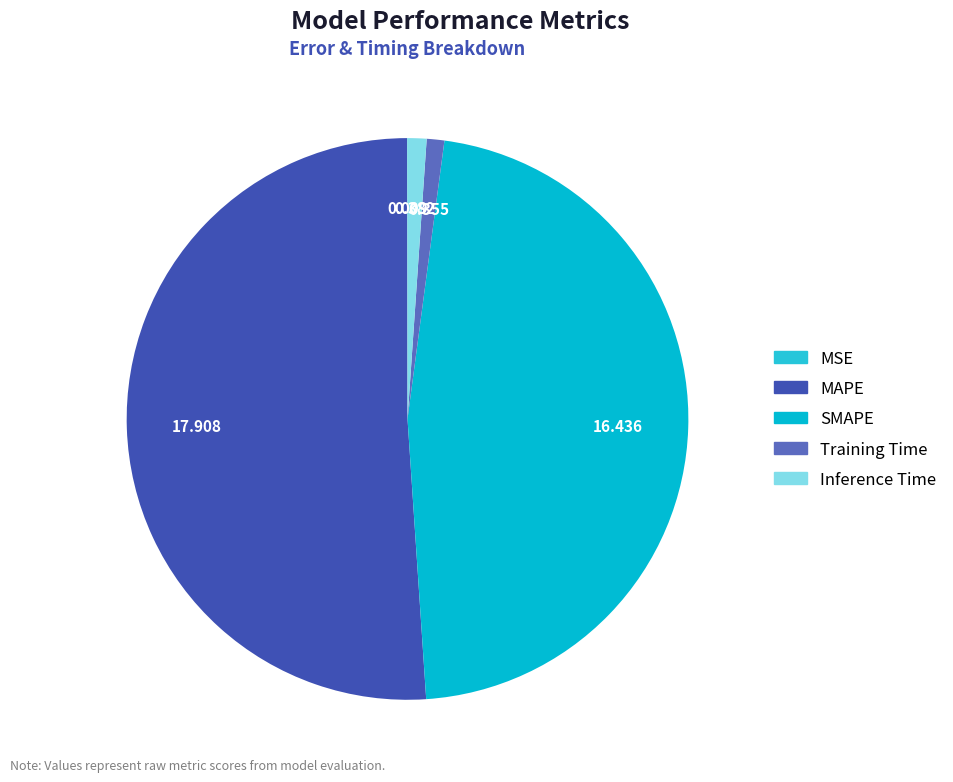

Which has a higher value, SMAPE or MAPE?

MAPE